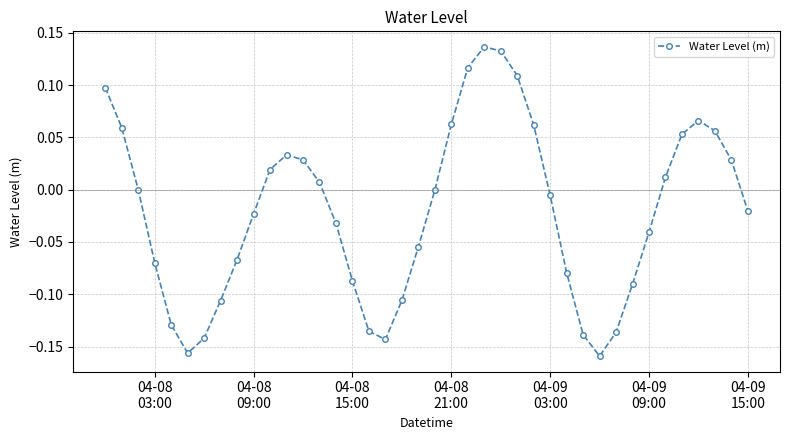

How many interior local valleys (lower than both neighbors) does the data have?

3